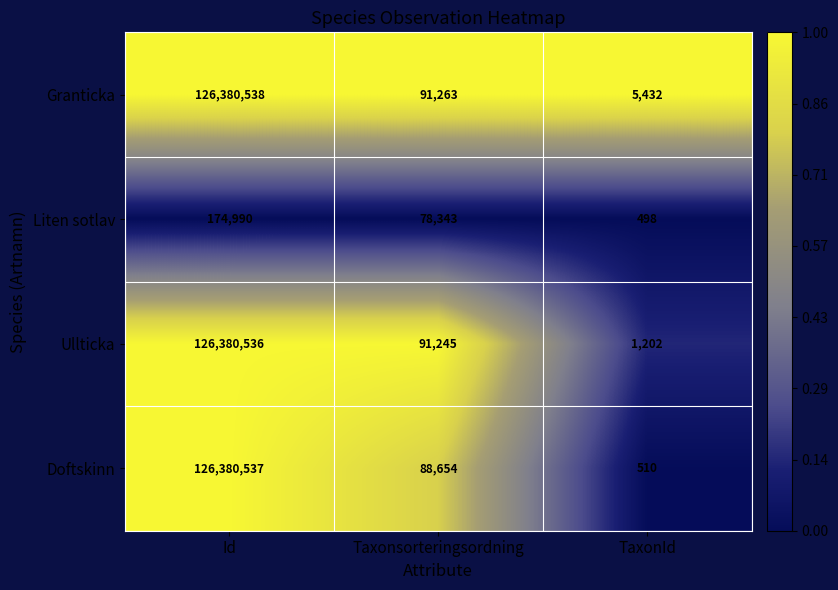

At which category is the sum across all series the highest?

Id